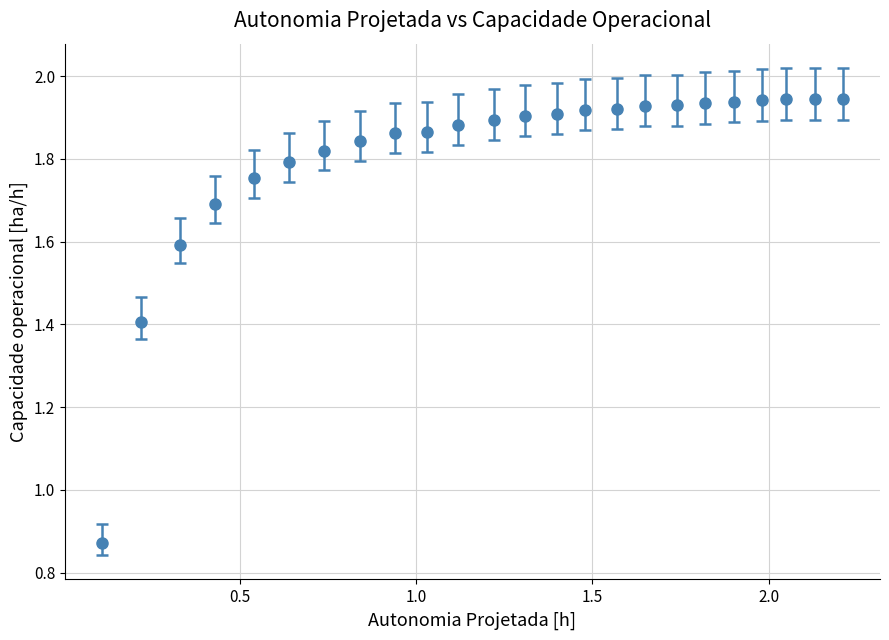

What is the difference between the second highest and second lowest values?

0.5